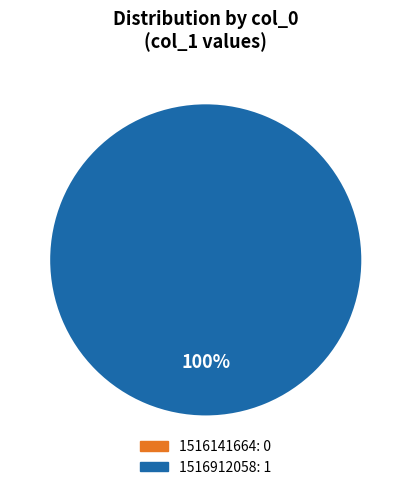

To the nearest percent, what is the combined percentage of 1516912058 and 1516141664?

100%